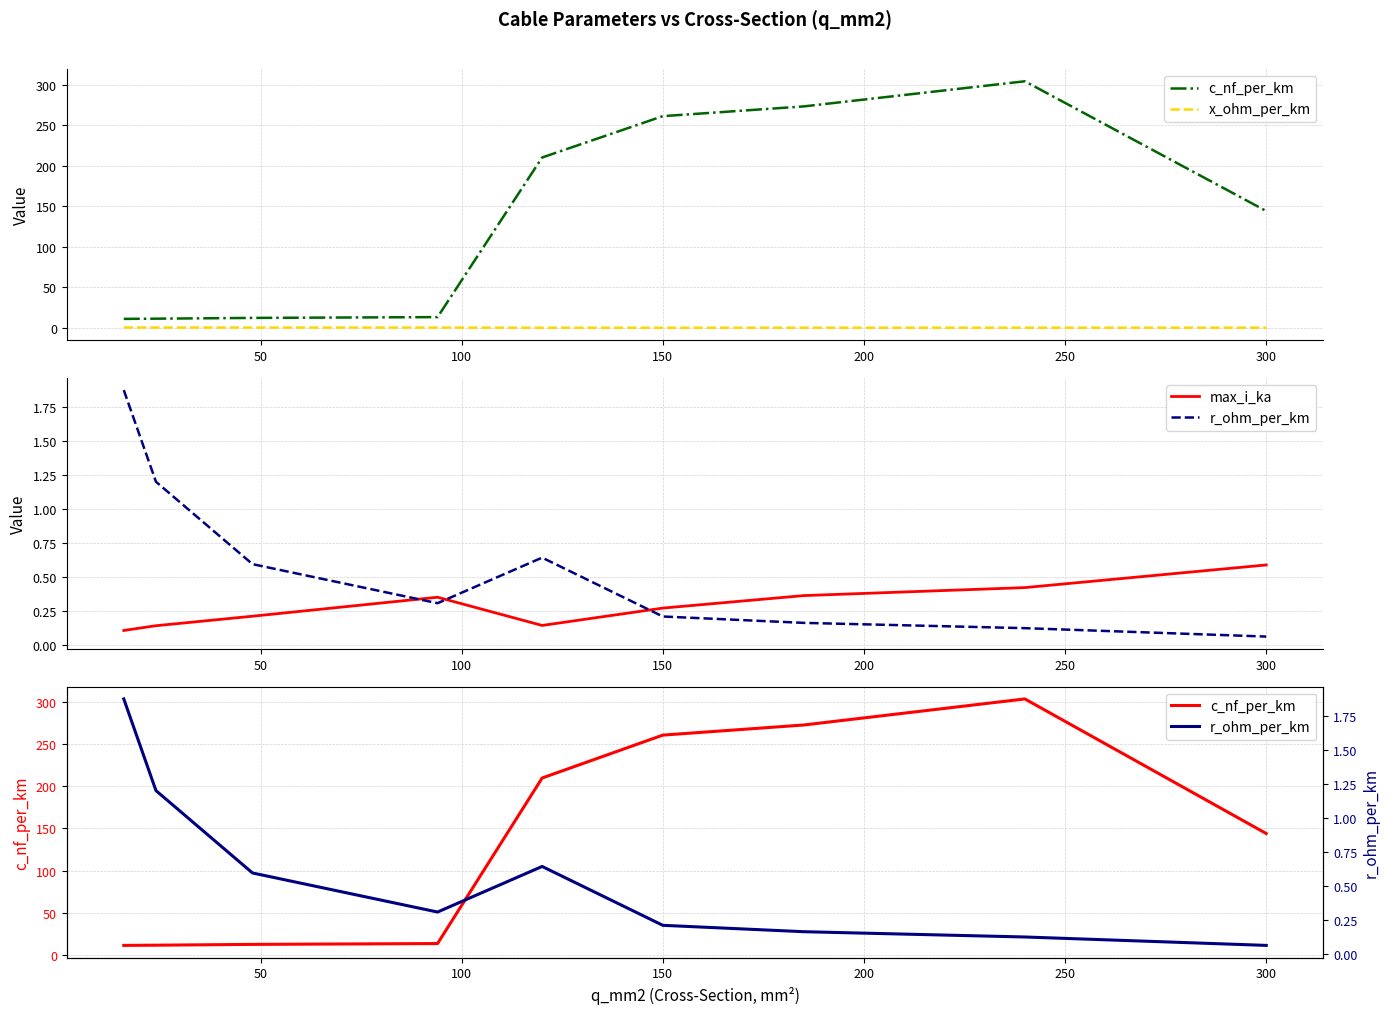

What is the value of the x_ohm_per_km point at the 2nd from the left?

0.3